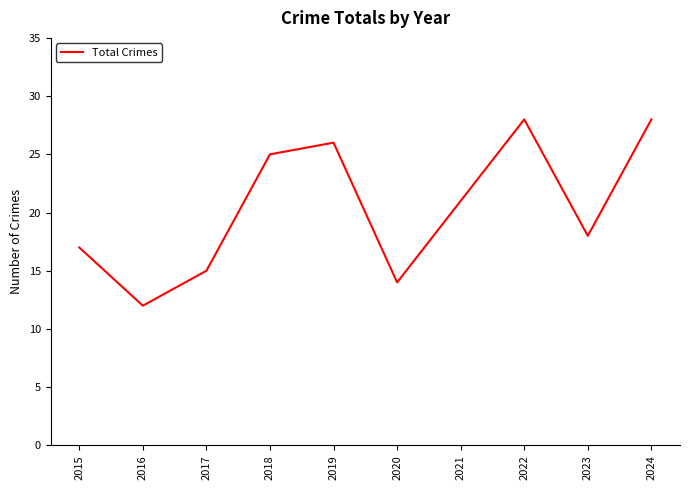

Which label corresponds to the smallest value in the chart?

2016